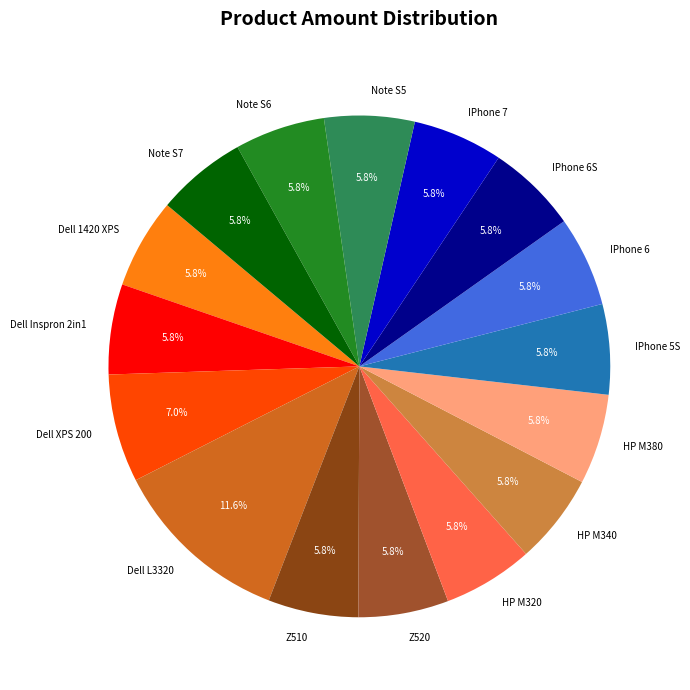

Which category has the biggest portion of the pie?

Dell L3320